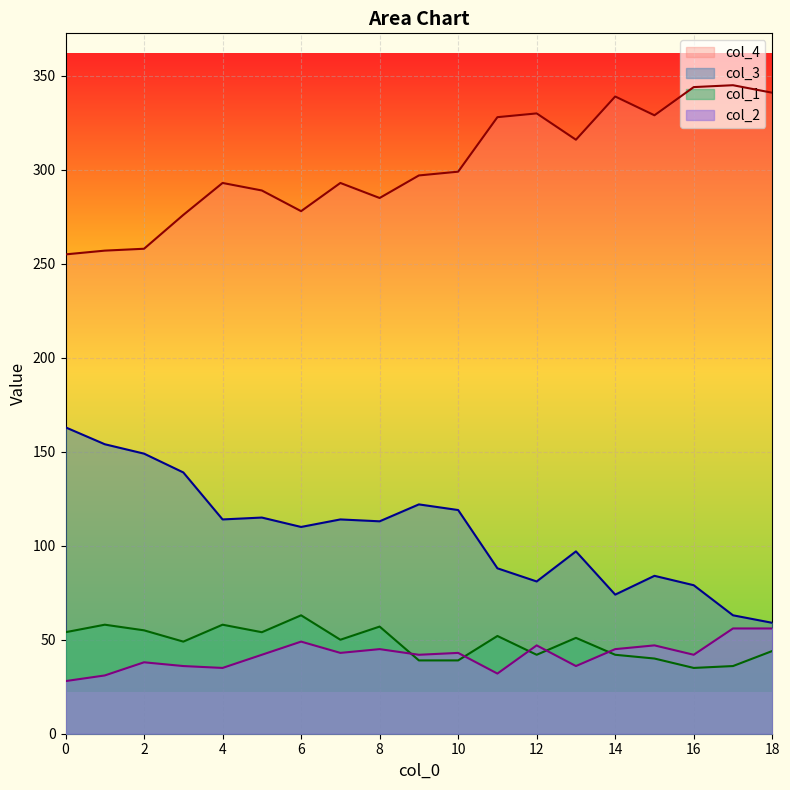

What is the sum of all col_1 values?

918